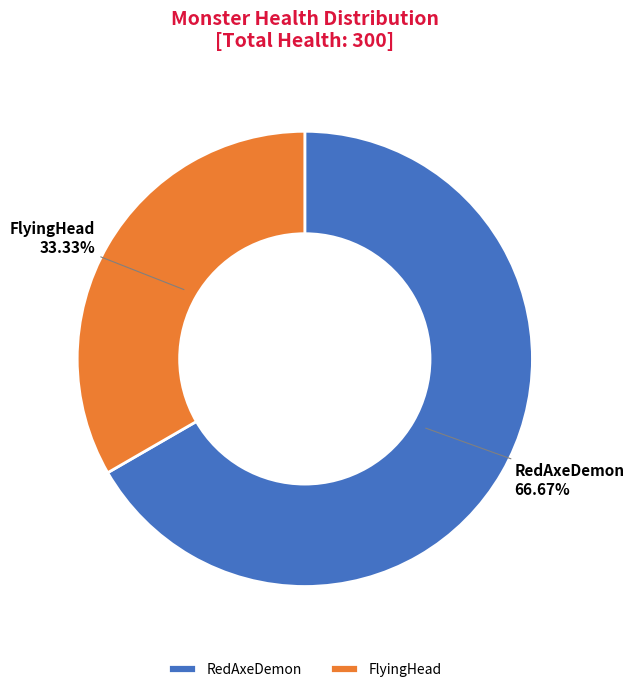

True or false: FlyingHead accounts for 33% of the total.

True